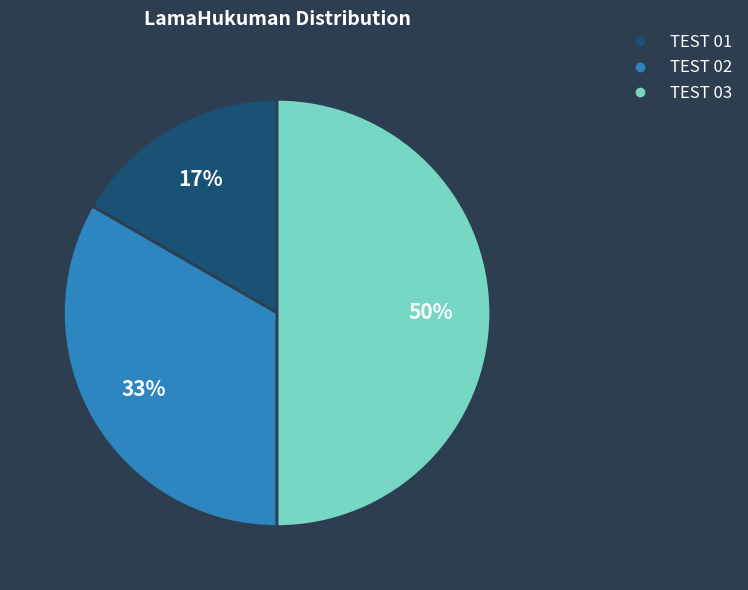

How many slices are in this pie chart?

3